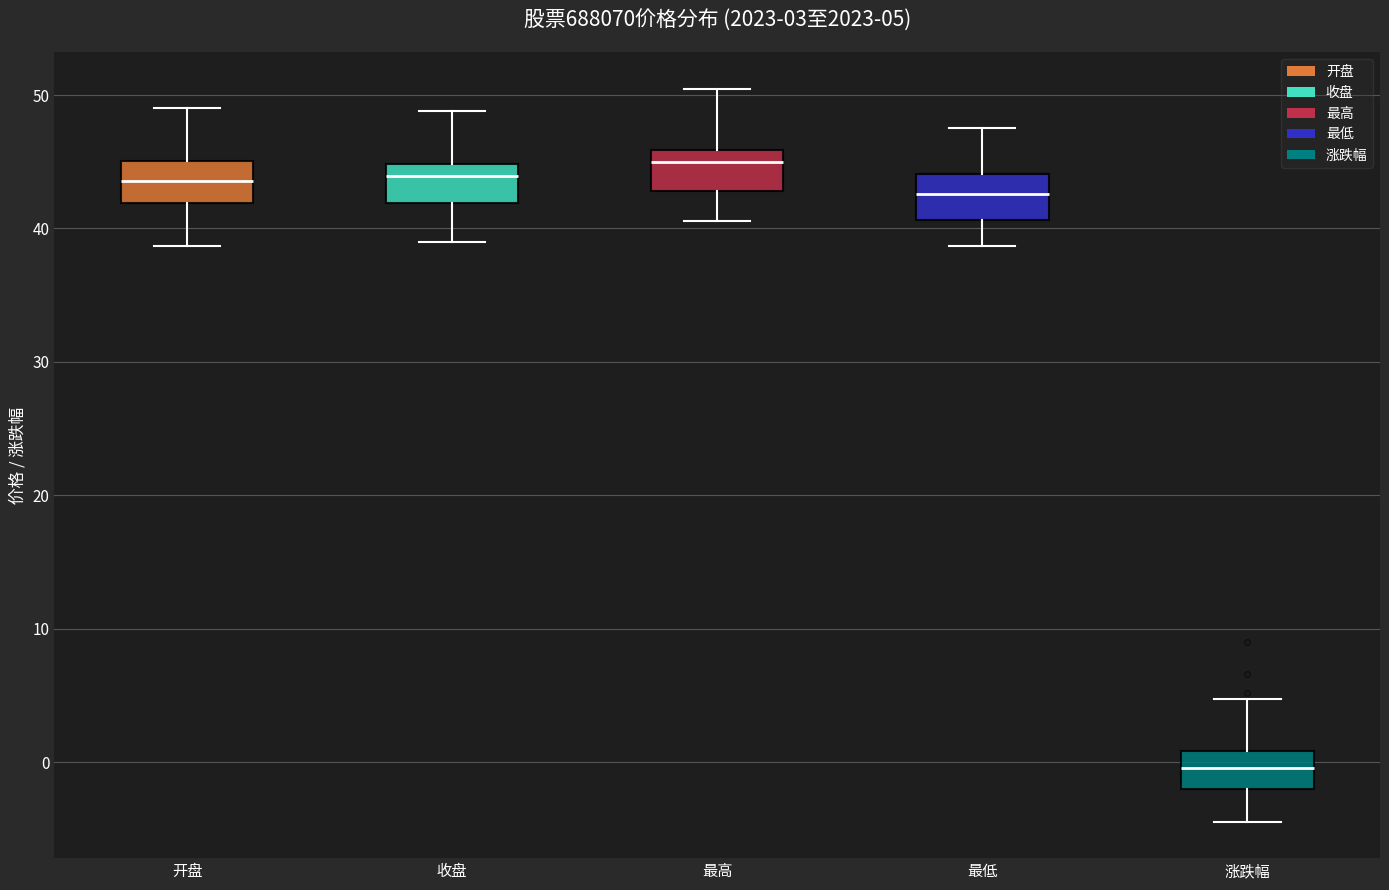

Which box has the highest median line?

最高